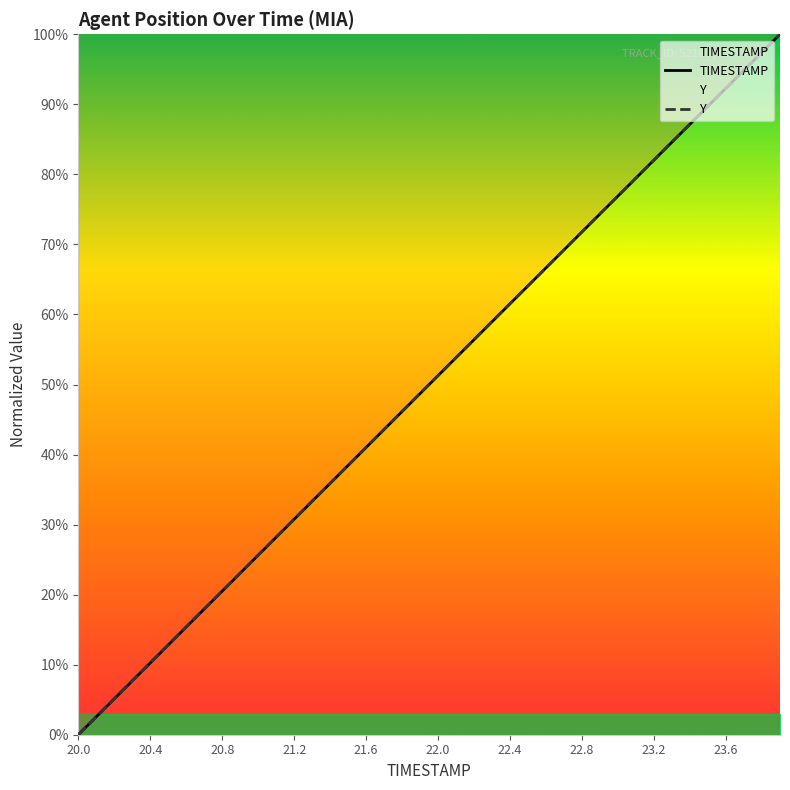

Rank the series by their average value, from highest to lowest.

Y, TIMESTAMP